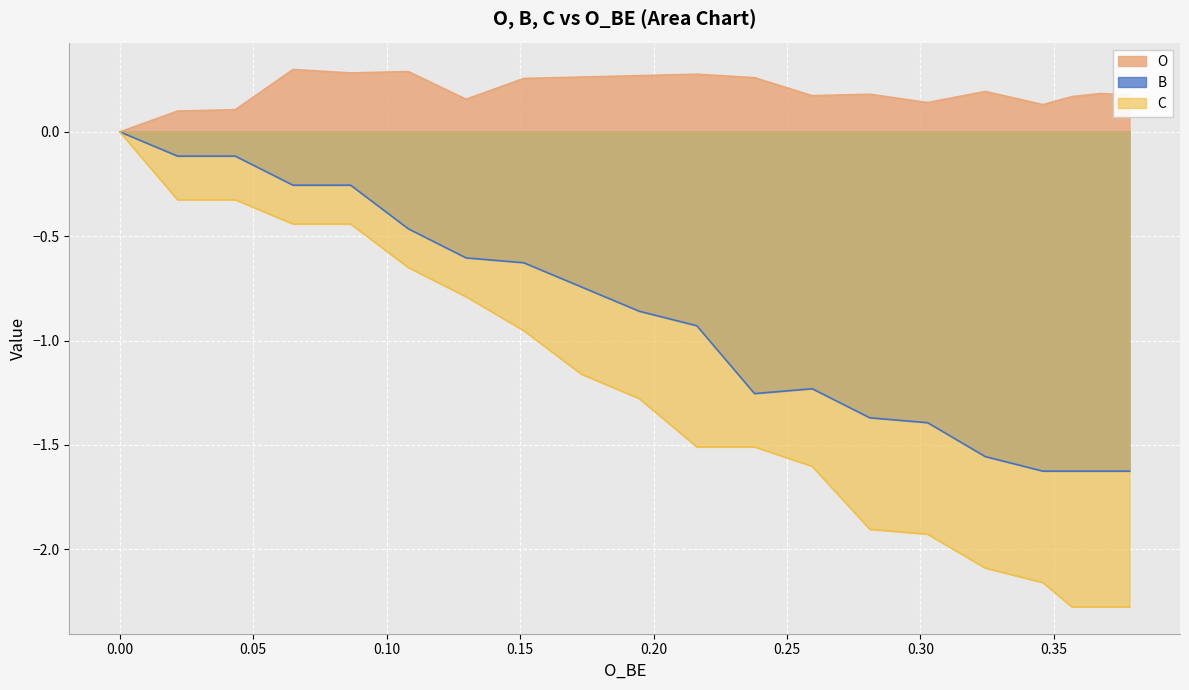

What is the value of the C point at the 9th from the left?

-1.2